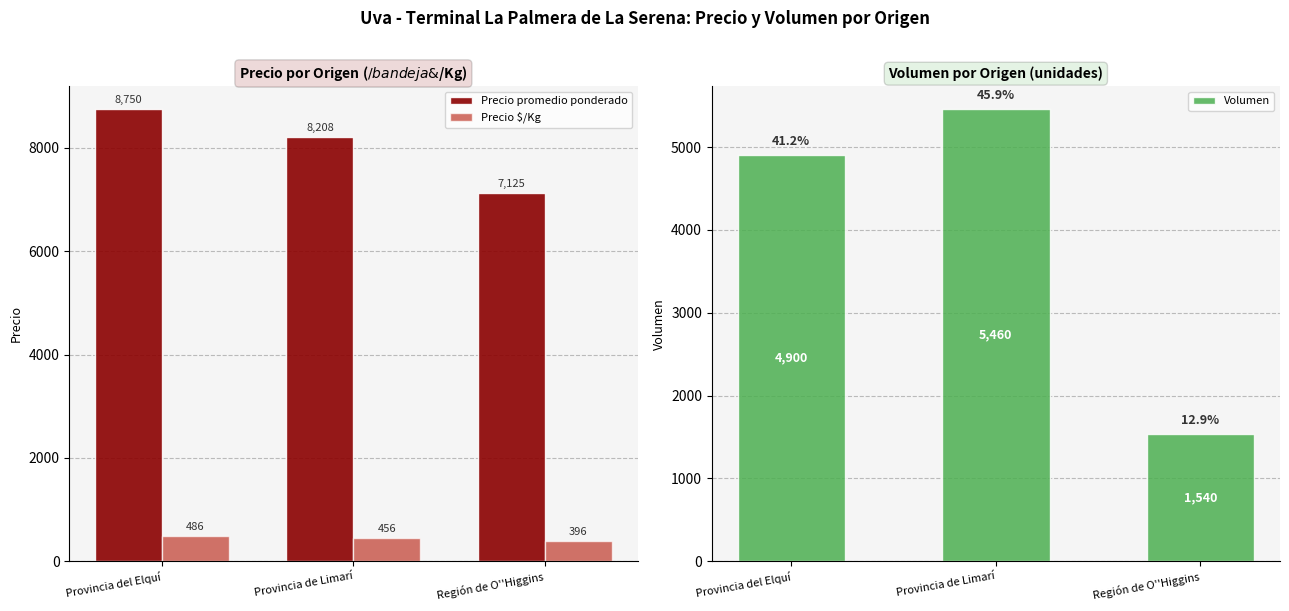

Reading left to right, extract all data points from this chart.

Precio promedio ponderado: Provincia del Elquí=8750	Provincia de Limarí=8208	Región de O''Higgins=7125
Precio $/Kg: Provincia del Elquí=486	Provincia de Limarí=456	Región de O''Higgins=396
Volumen: Provincia del Elquí=4900	Provincia de Limarí=5460	Región de O''Higgins=1540